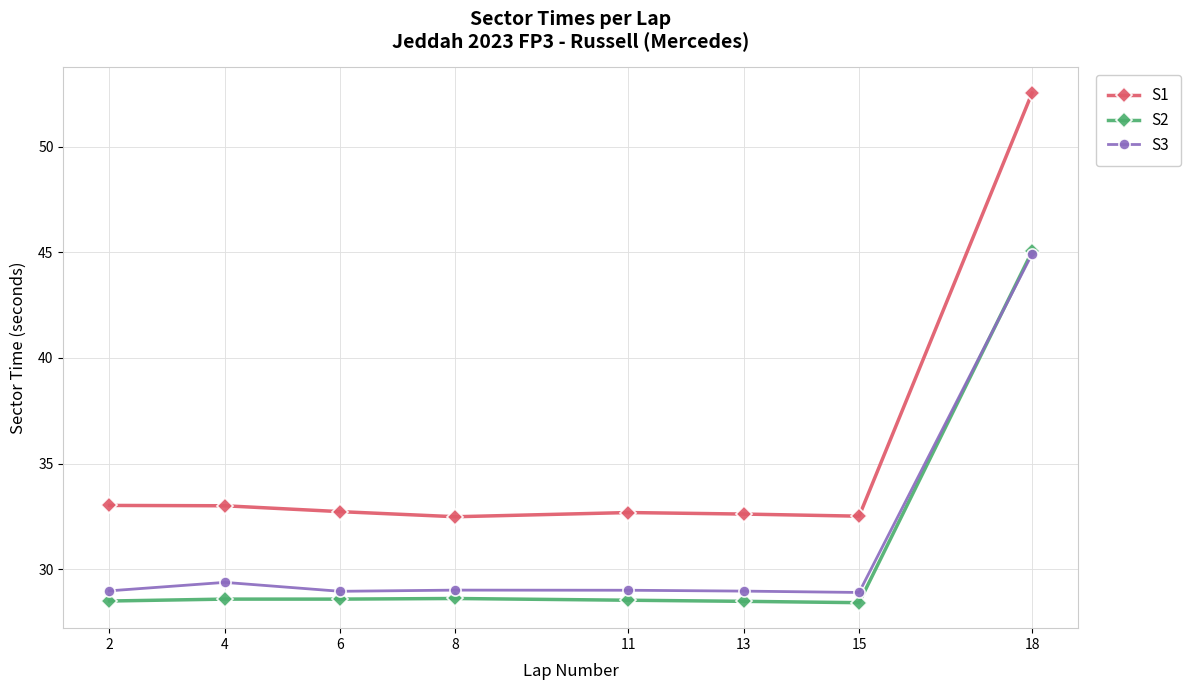

What is the approximate value of S1 at 2?

33.0